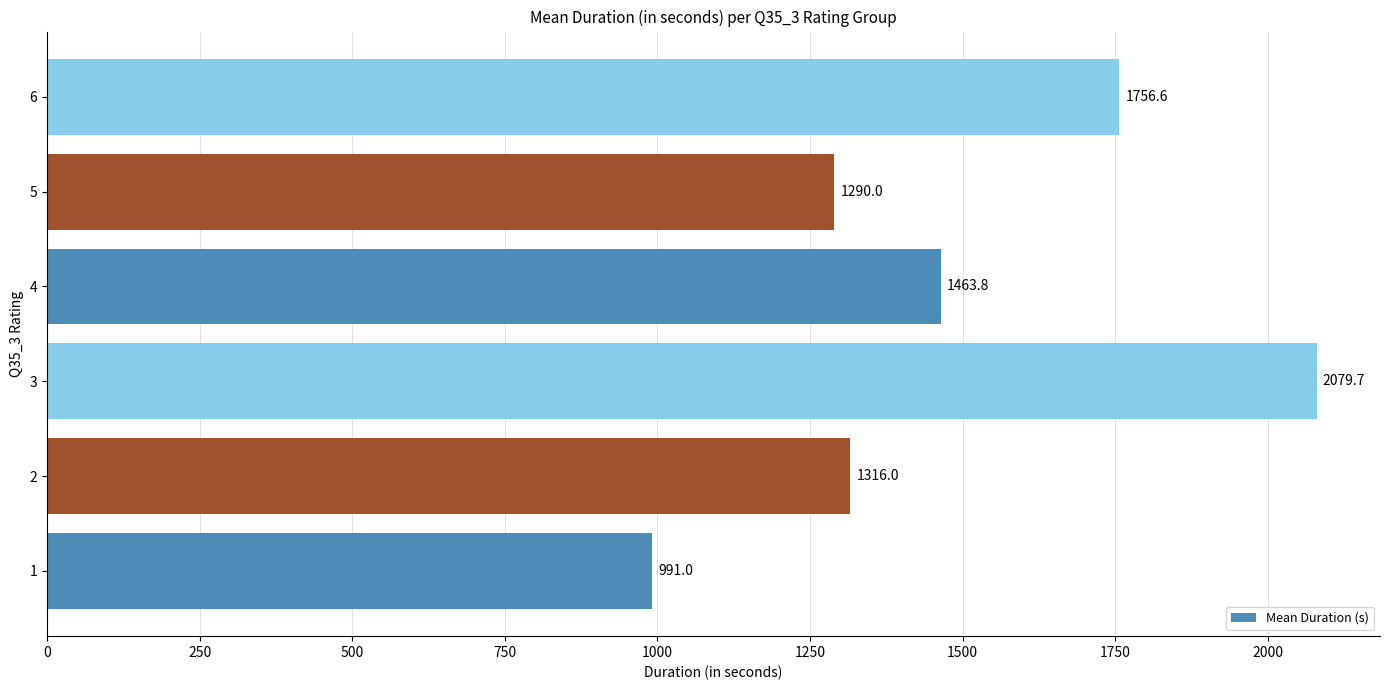

Reading bottom to top, what are all the values shown in this chart?

1=991.0	2=1316.0	3=2079.7	4=1463.8	5=1290.0	6=1756.6